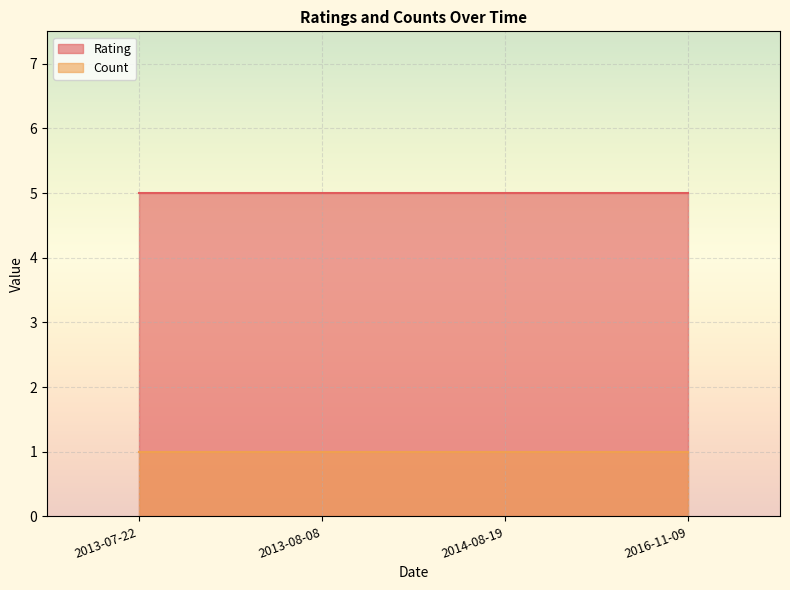

List the labels in order of Count value, largest first.

2013-07-22, 2013-08-08, 2014-08-19, 2016-11-09